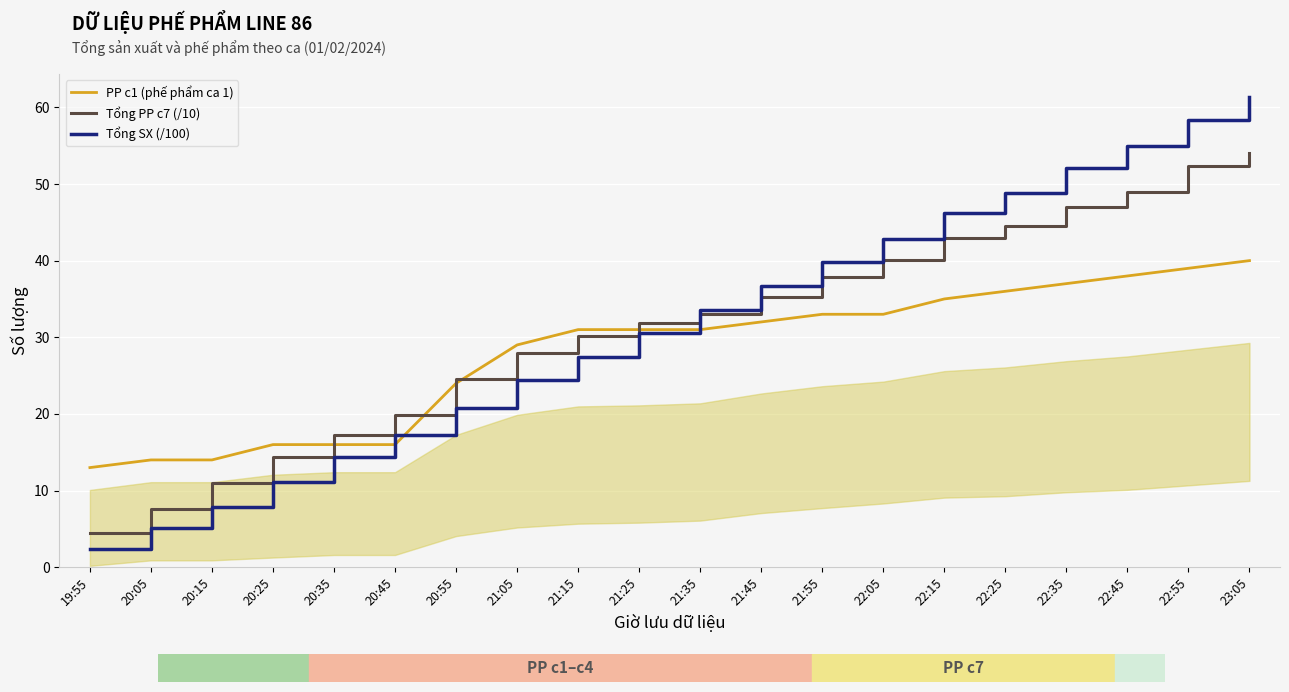

Reading right to left, what are all the values shown in this chart?

PP c1 (phế phẩm ca 1): 23:05=40.0	22:55=39.0	22:45=38.0	22:35=37.0	22:25=36.0	22:15=35.0	22:05=33.0	21:55=33.0	21:45=32.0	21:35=31.0	21:25=31.0	21:15=31.0	21:05=29.0	20:55=24.0	20:45=16.0	20:35=16.0	20:25=16.0	20:15=14.0	20:05=14.0	19:55=13.0
Tổng PP c7 (/10): 23:05=54.1	22:55=52.3	22:45=48.9	22:35=47.0	22:25=44.5	22:15=43.0	22:05=40.1	21:55=37.9	21:45=35.3	21:35=33.0	21:25=31.9	21:15=30.2	21:05=28.0	20:55=24.5	20:45=19.8	20:35=17.3	20:25=14.4	20:15=11.0	20:05=7.6	19:55=4.5
Tổng SX (/100): 23:05=61.3	22:55=58.4	22:45=54.9	22:35=52.1	22:25=48.8	22:15=46.3	22:05=42.9	21:55=39.8	21:45=36.6	21:35=33.5	21:25=30.5	21:15=27.5	21:05=24.4	20:55=20.7	20:45=17.3	20:35=14.4	20:25=11.1	20:15=7.8	20:05=5.1	19:55=2.3